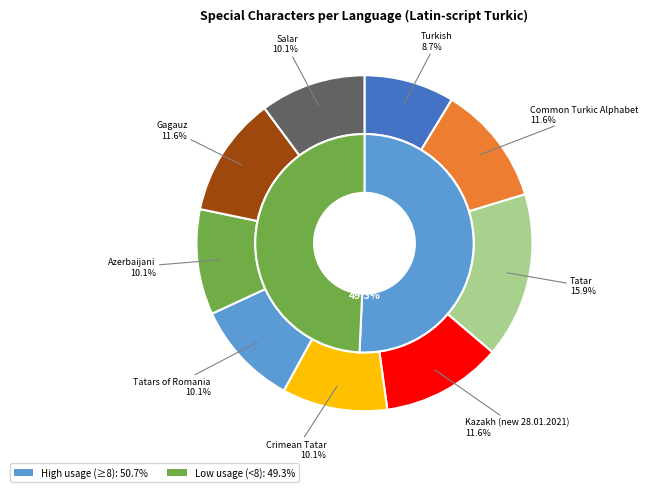

To the nearest percent, what is the difference between the largest and smallest slice percentages?

7%